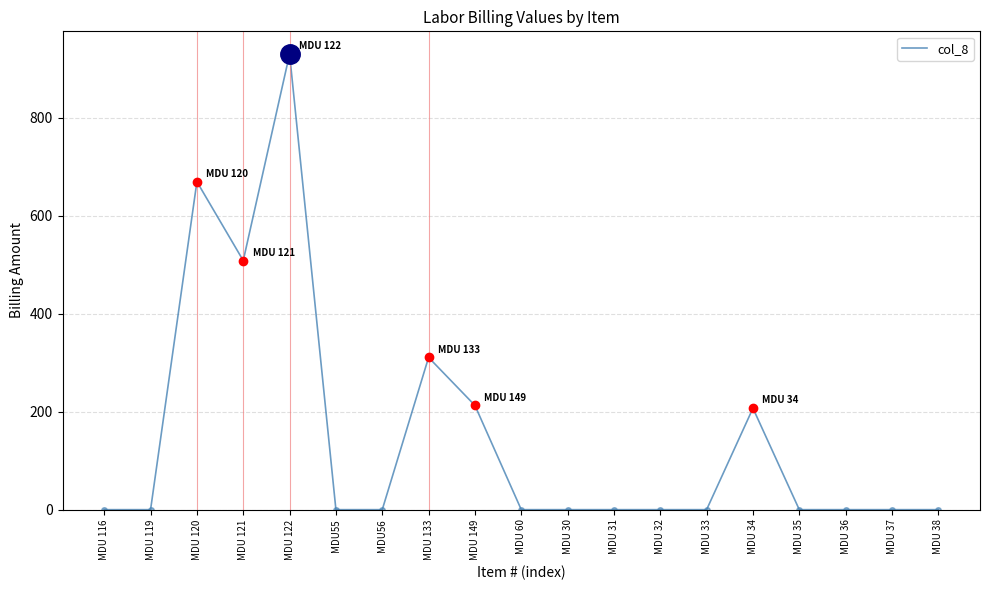

The chart shows a value of 382.7 at MDU 38. True or false?

False